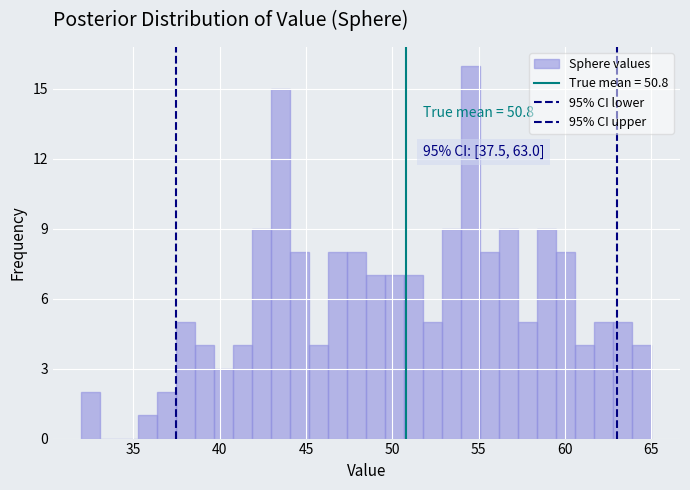

Read against the x-axis, roughly where is the centre of the tallest bar?

54.5